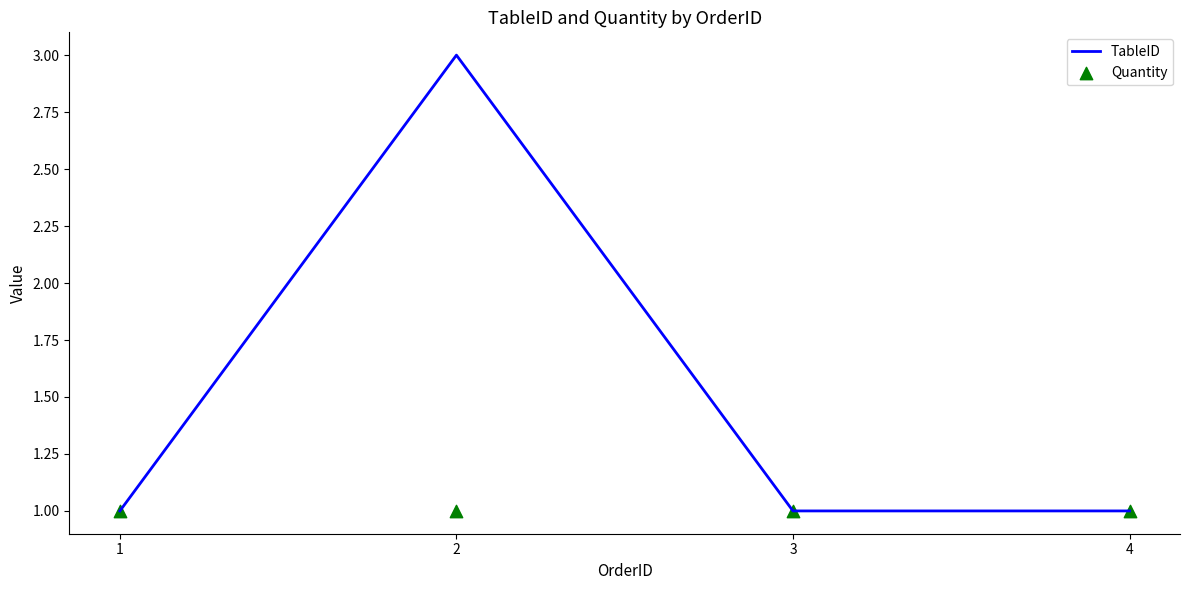

Which series has the largest total across all categories?

TableID